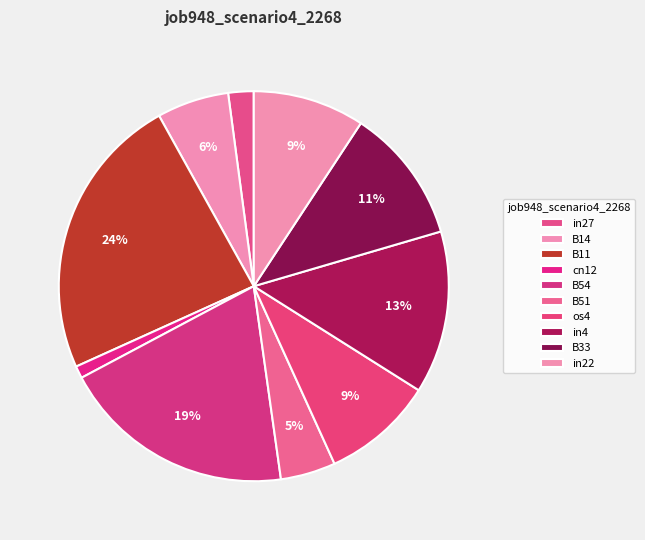

Count the number of slices in the pie.

10